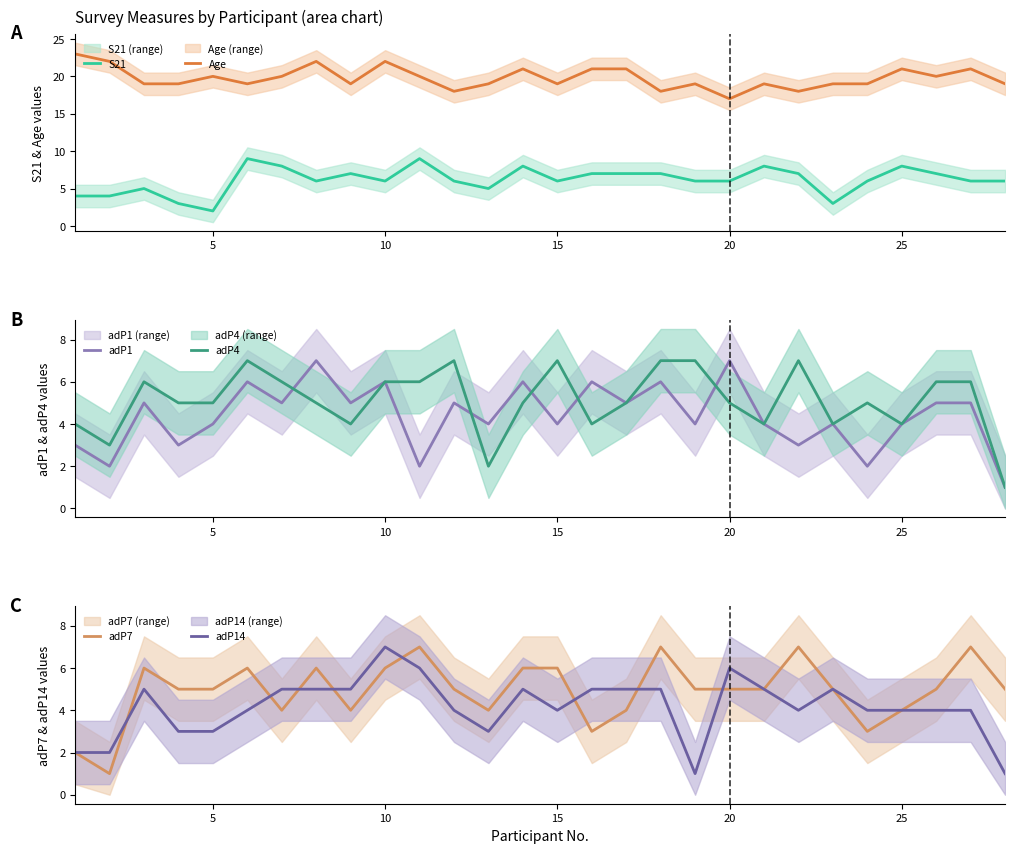

What is the value of the adP4 point at the 5th from the left?

5